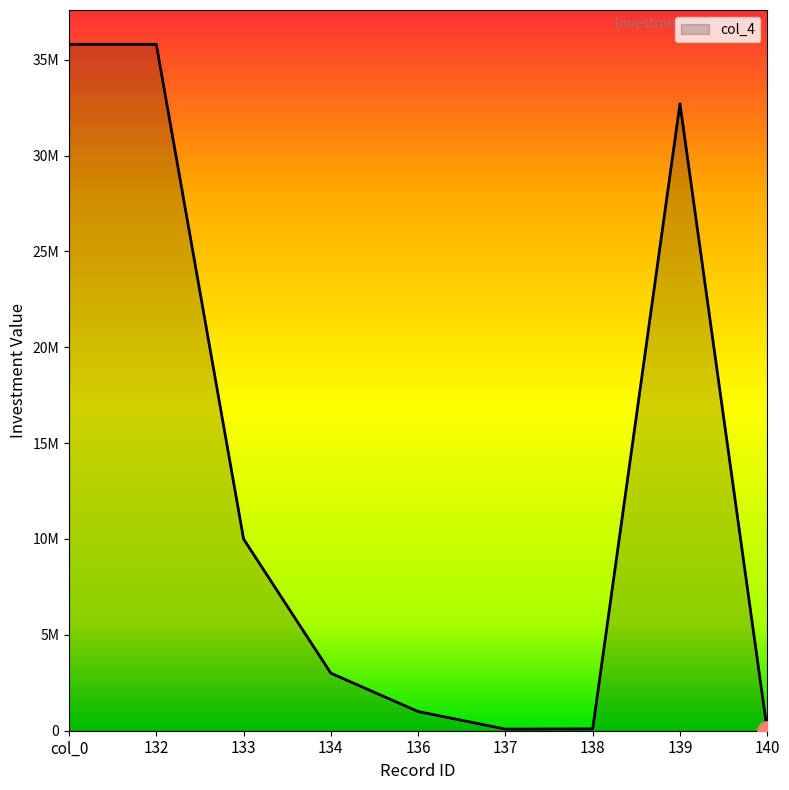

What is the sum of the values at 137 and 139?

32784000